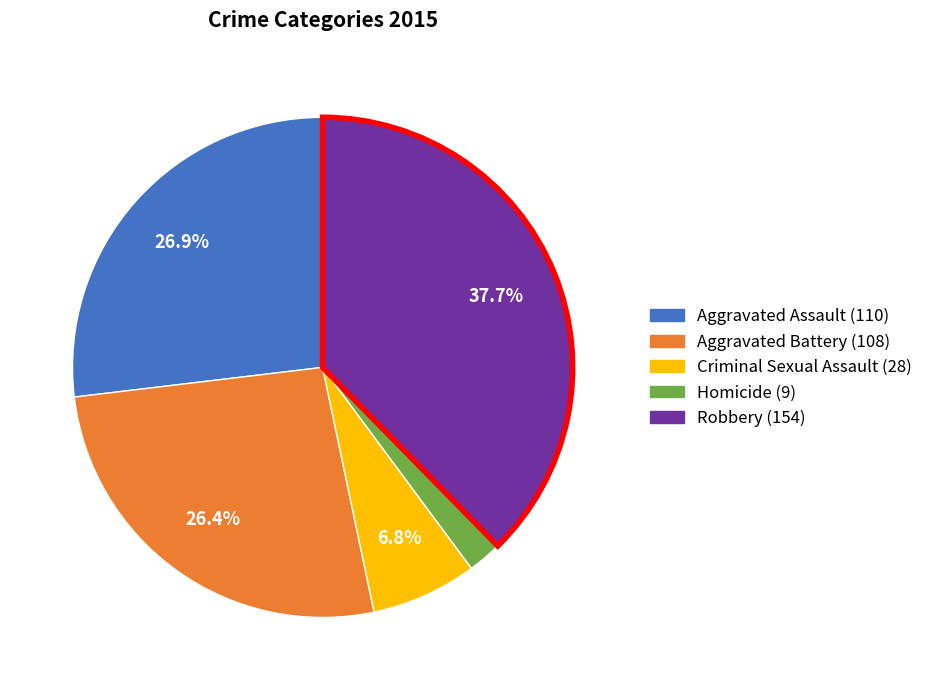

What is the ratio of the value at Homicide to the value at Aggravated Assault?

0.1